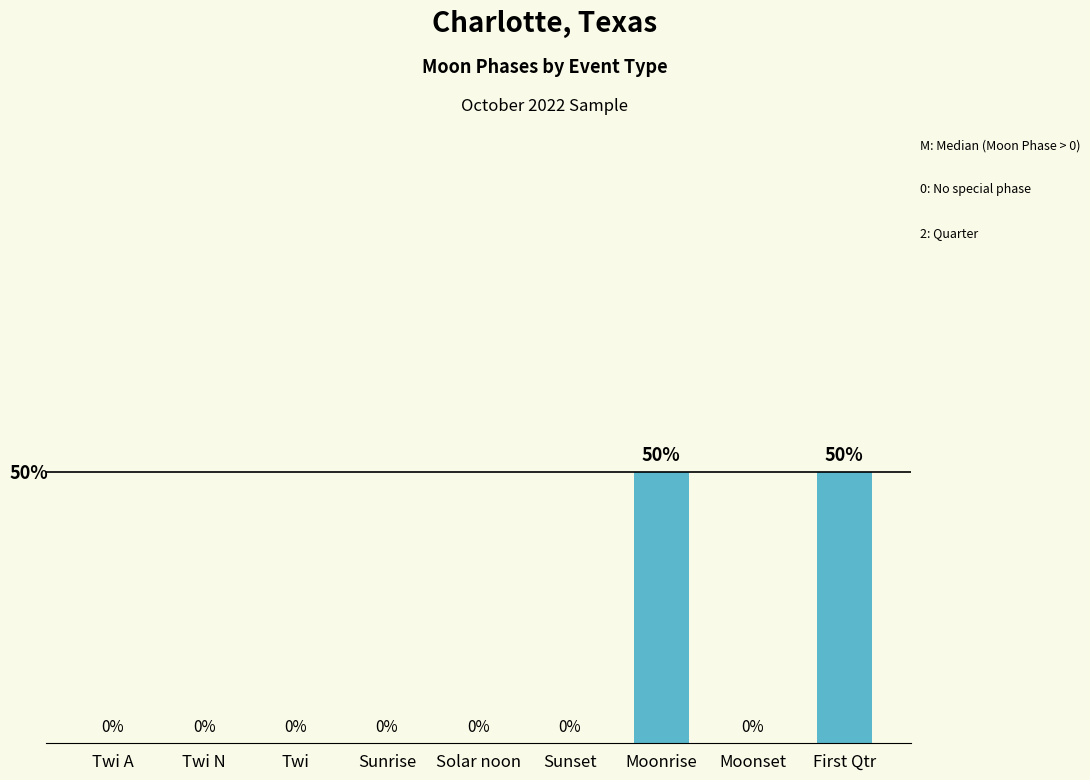

Which has a higher value, Moonrise or Sunrise?

Moonrise